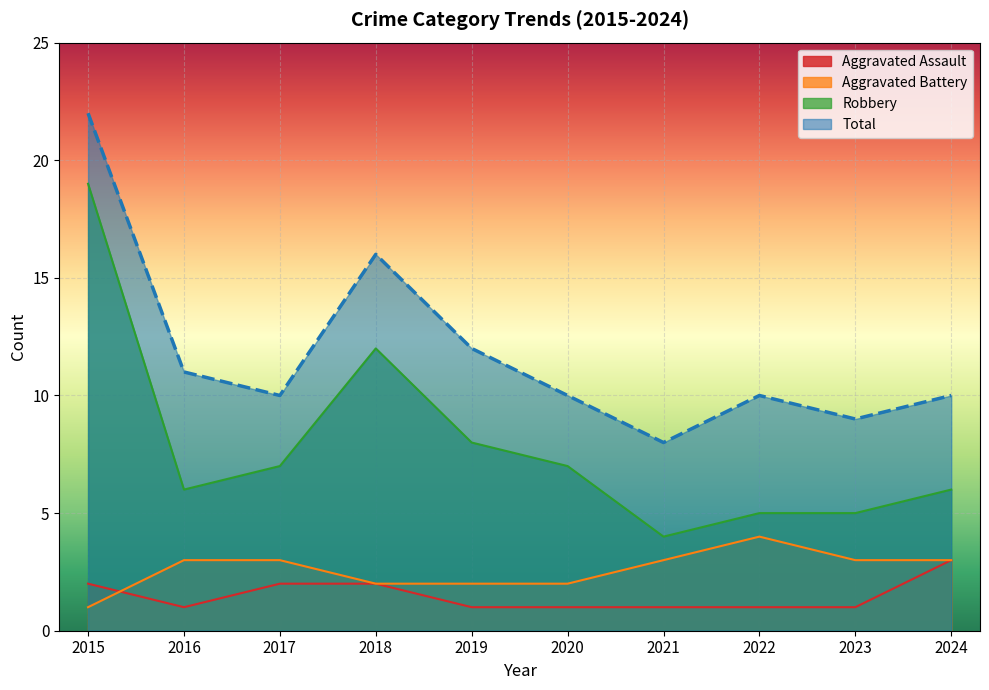

Rank the categories by Total value from highest to lowest.

2015, 2018, 2019, 2016, 2017, 2020, 2022, 2024, 2023, 2021